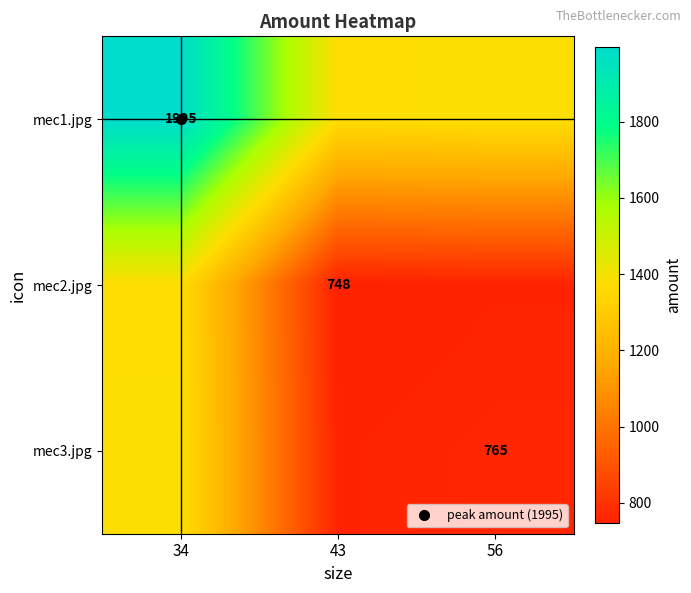

Which series has the widest spread of values?

mec1.jpg